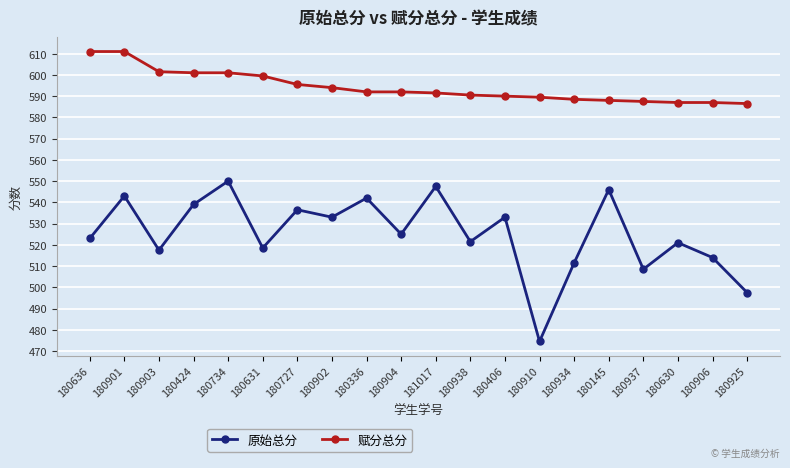

Rank the series by their maximum value, from highest to lowest.

赋分总分, 原始总分